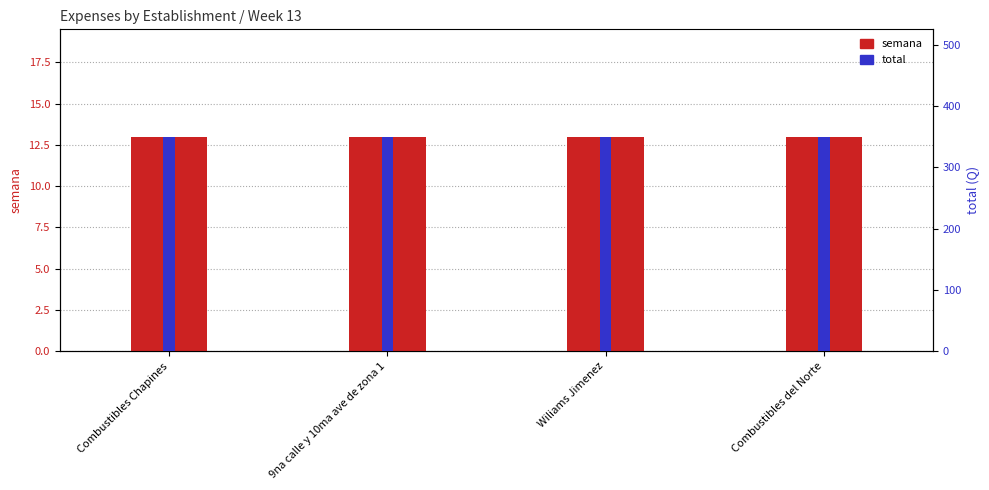

What is the greatest value displayed?

350